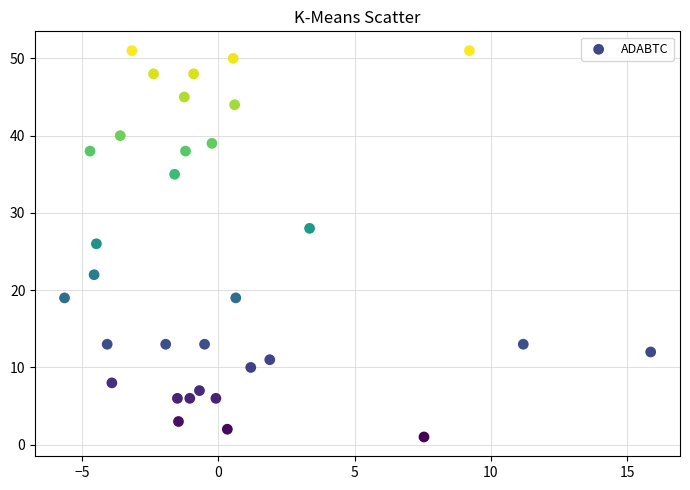

What is the range of Y values (max minus min)?

50